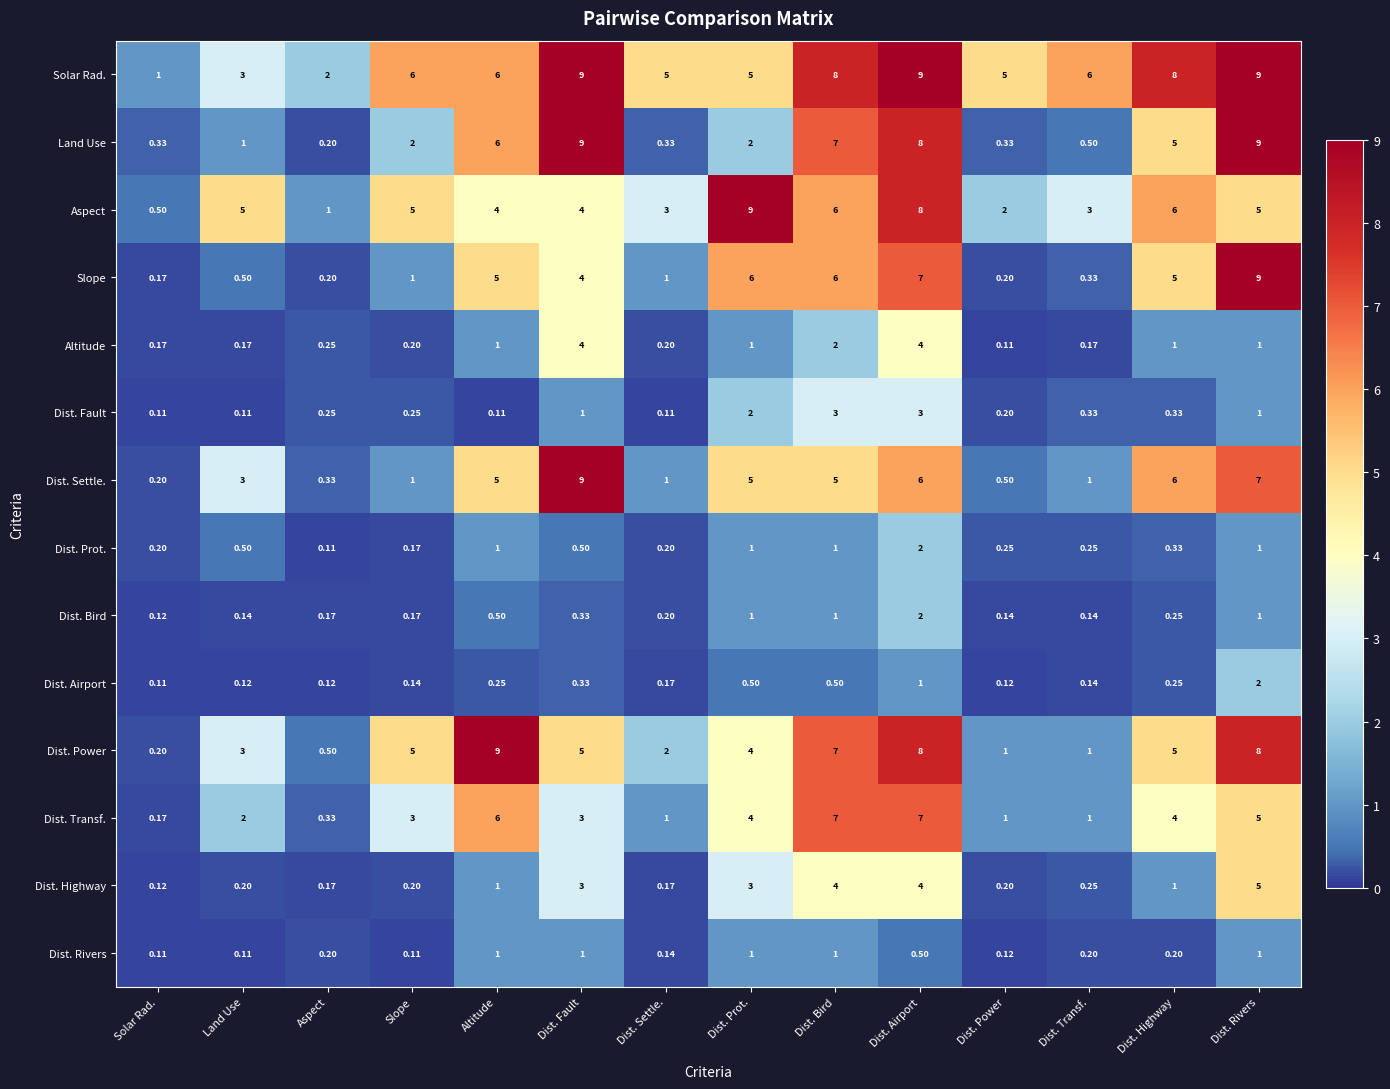

How many data points does each series have?

14